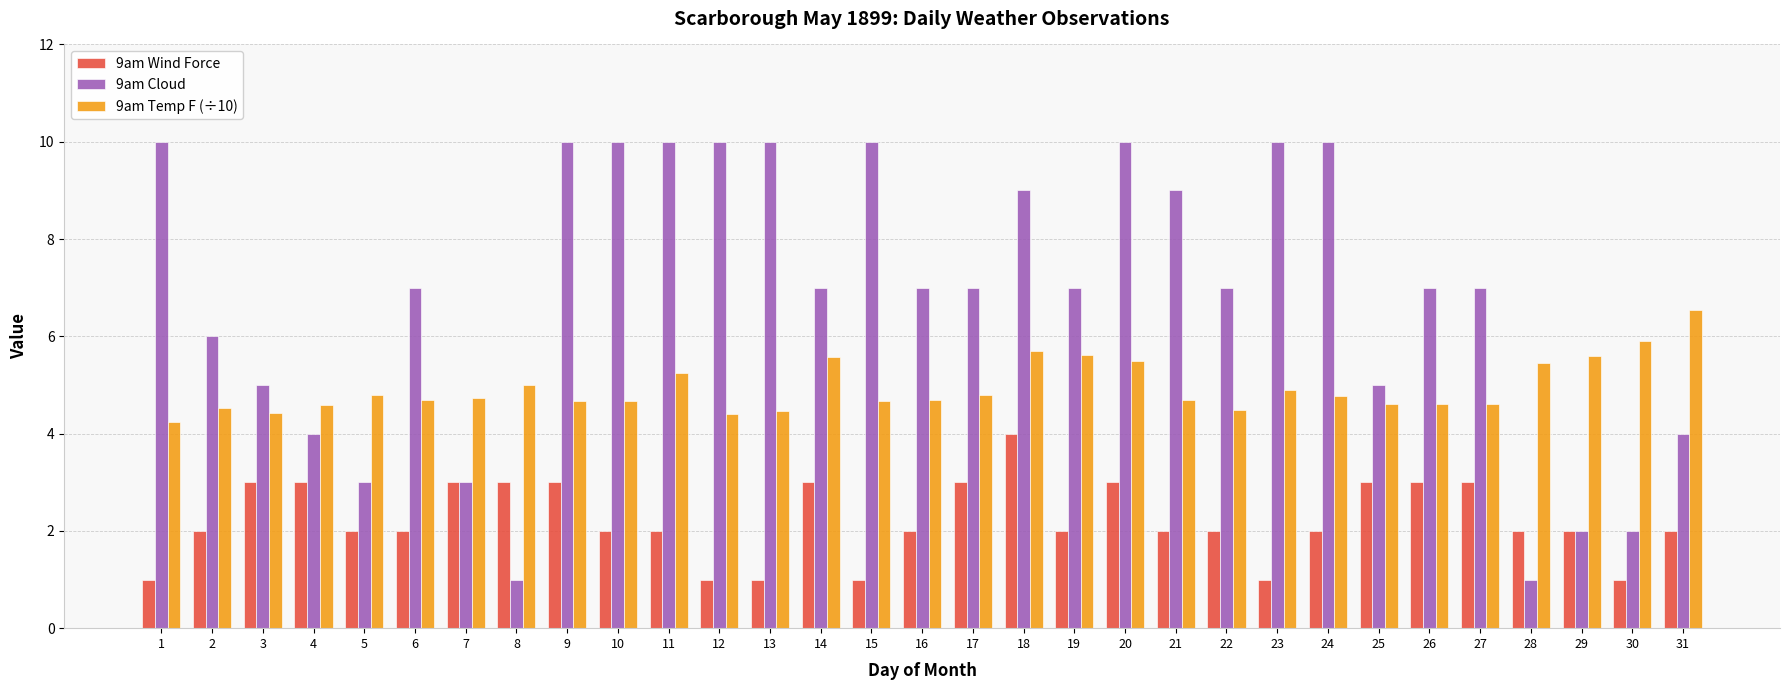

Rank the series by their average value, from lowest to highest.

9am Wind Force, 9am Temp F (÷10), 9am Cloud